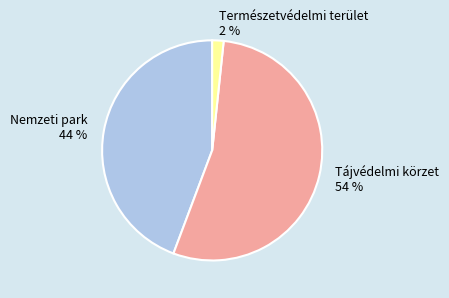

What is the largest slice in the pie chart?

Tájvédelmi körzet